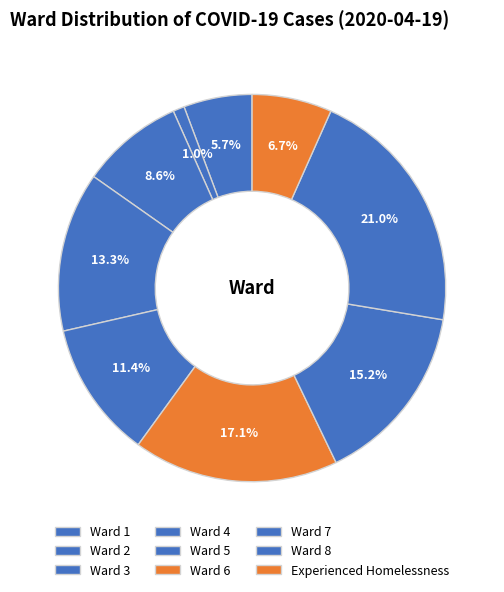

Count the number of slices in the pie.

9